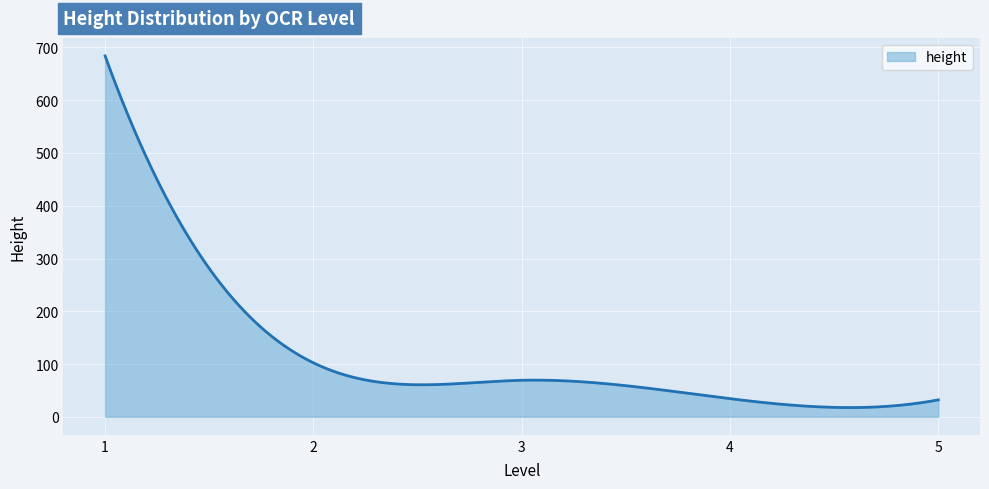

What is the maximum value shown in the chart?

684.0